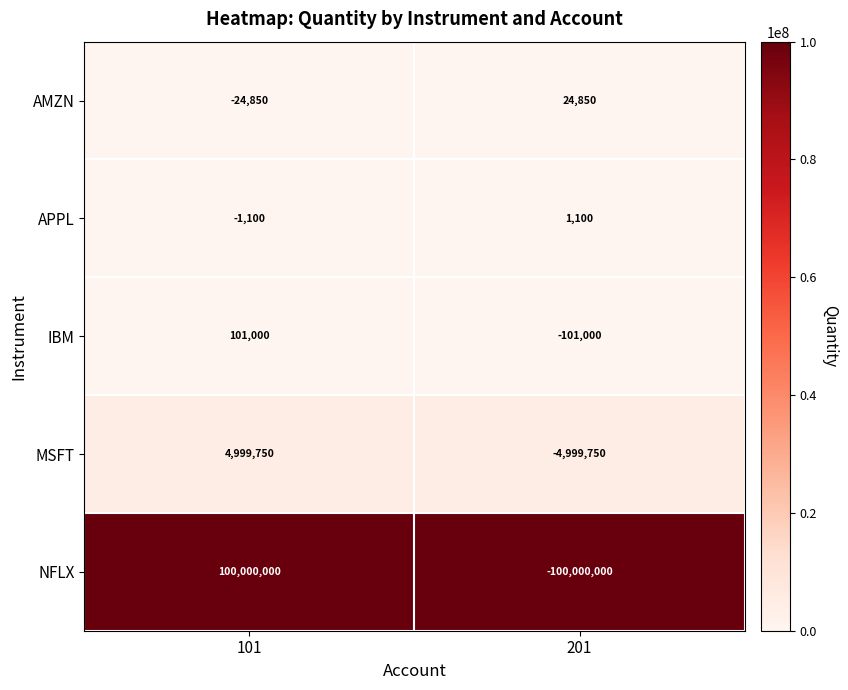

The value of APPL at 201 is 618. True or false?

False